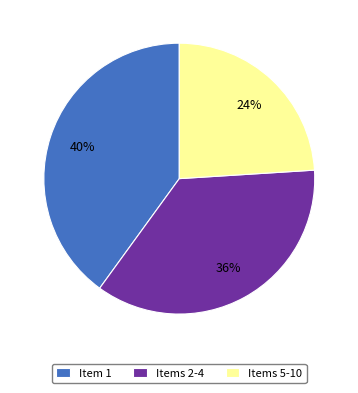

Count the number of slices in the pie.

3